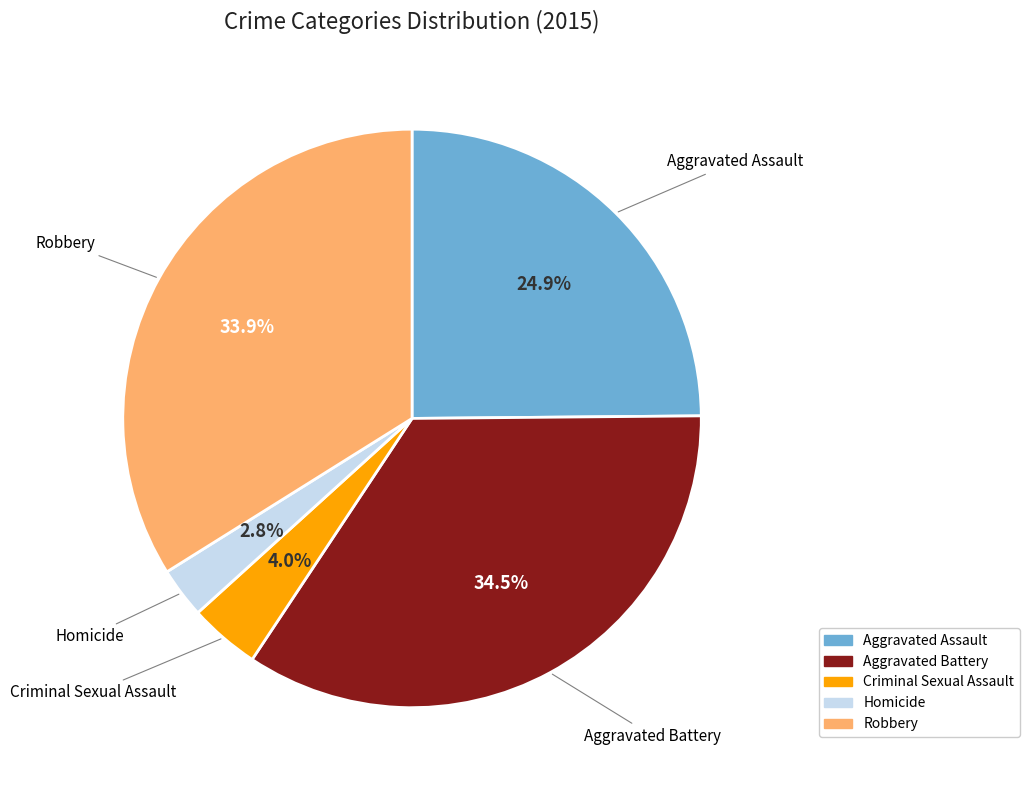

Which category has the smallest portion of the pie?

Homicide